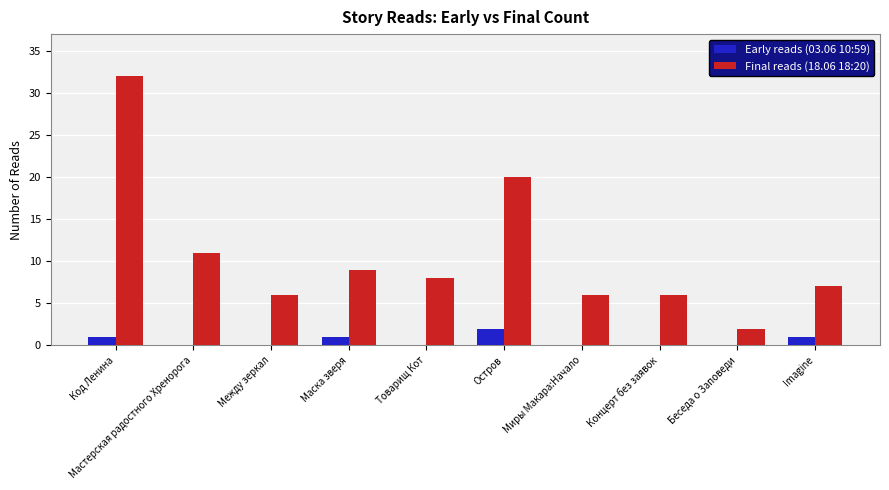

The value of Final reads (18.06 18:20) at Остров is 20. True or false?

True